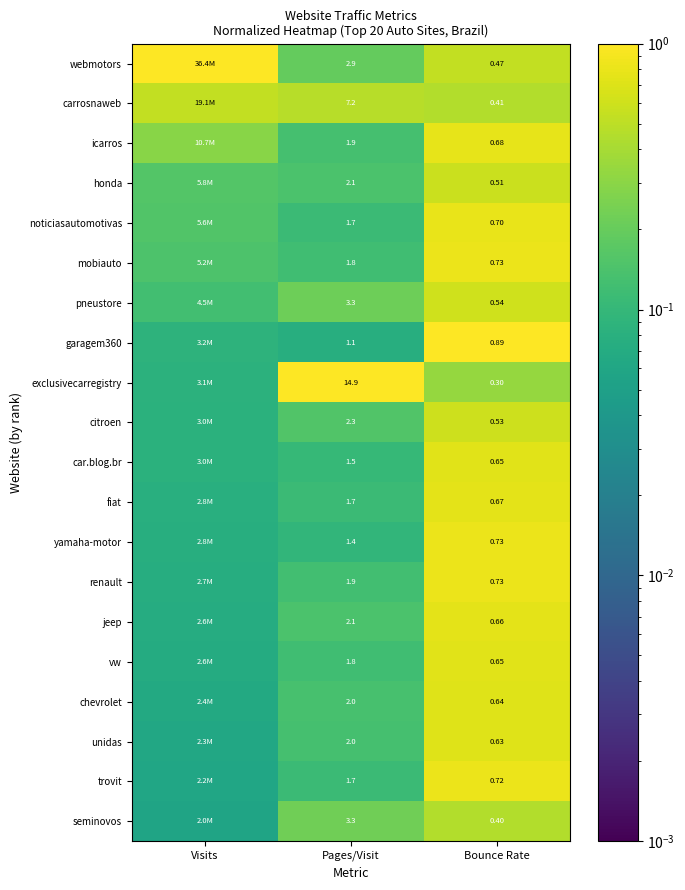

Count the number of categories in the chart.

3